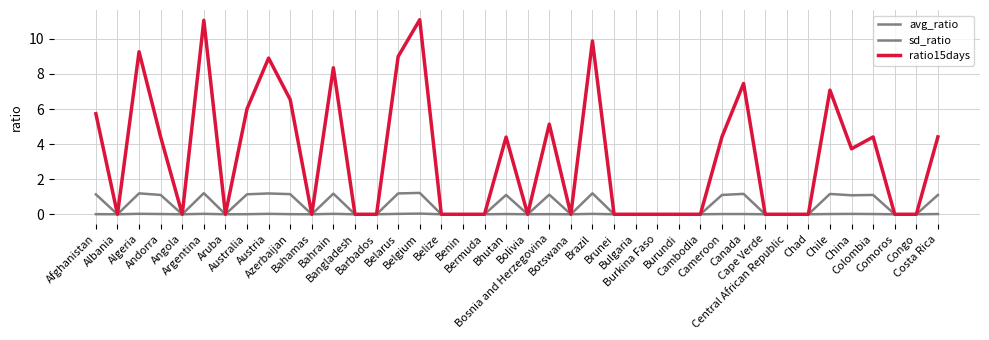

Does the chart display data point markers on the line(s)?

No